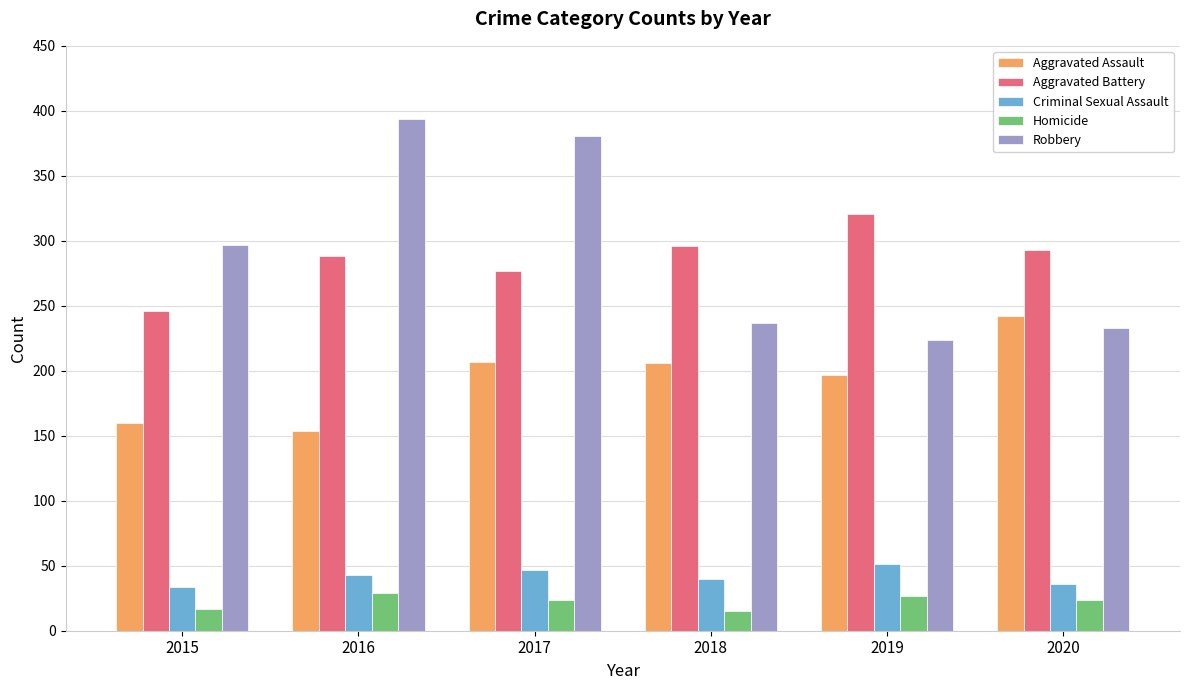

What is the total value across all series at 2017?

936